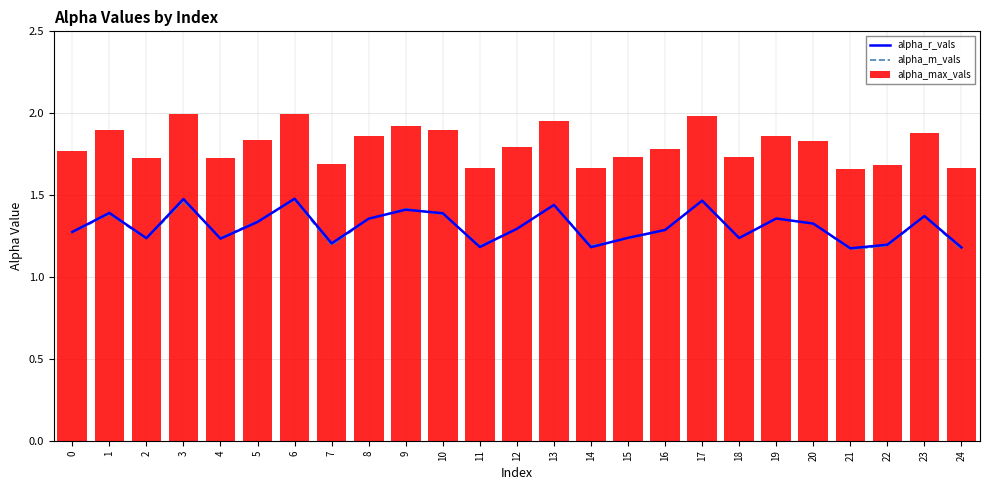

Does the chart contain any negative values?

No